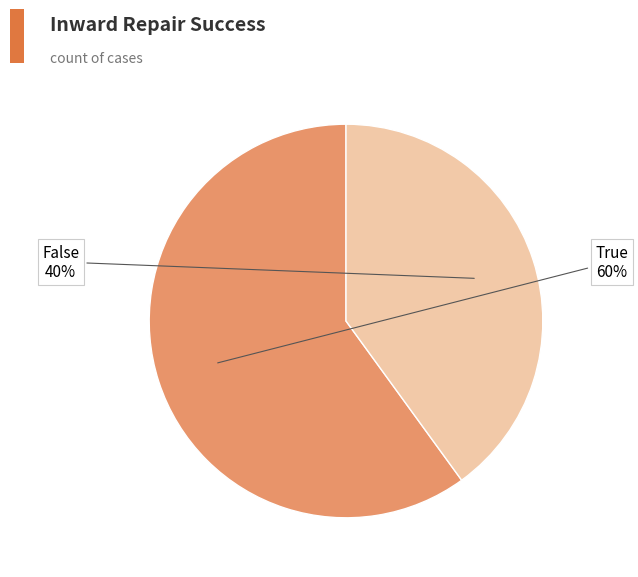

To the nearest percent, what is the combined percentage of False and True?

100%